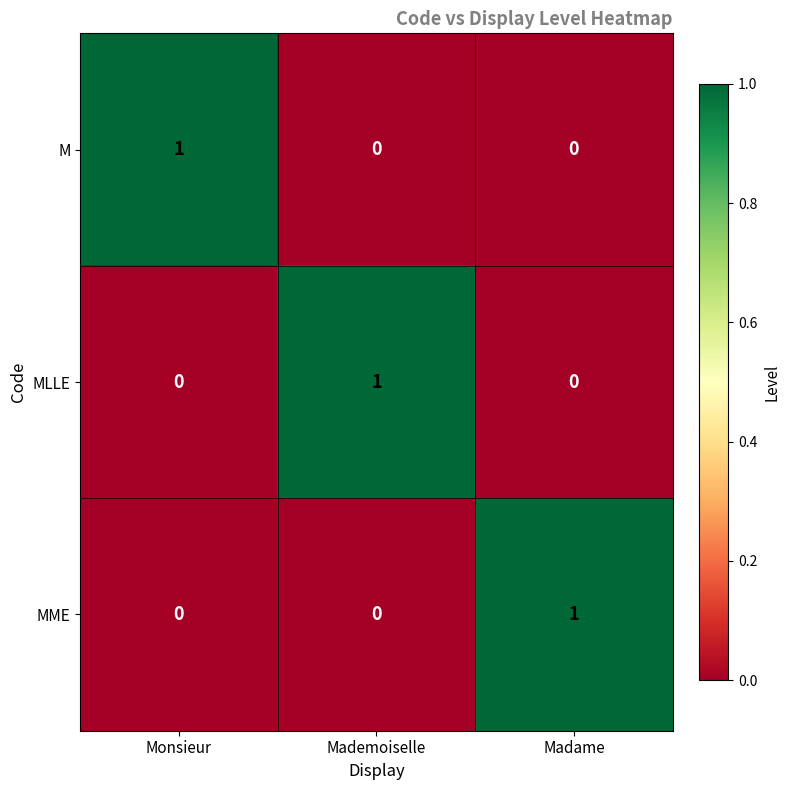

At which label does M reach its peak?

Monsieur